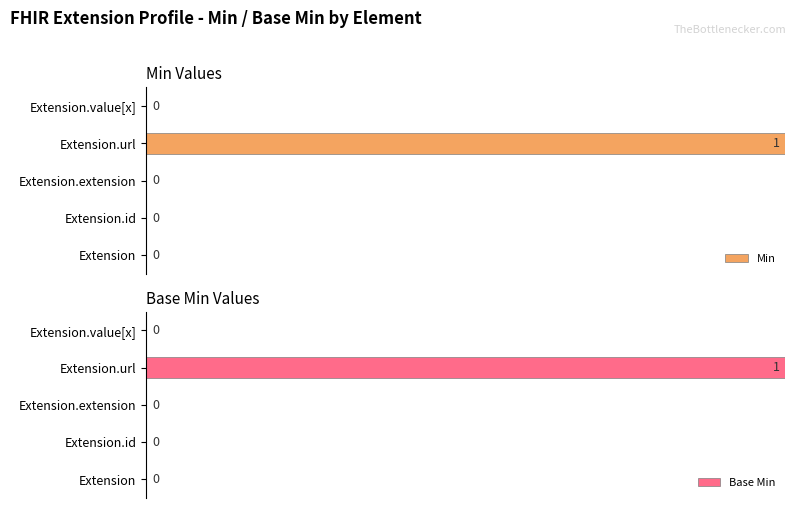

Rank the series by their maximum value, from lowest to highest.

Min, Base Min